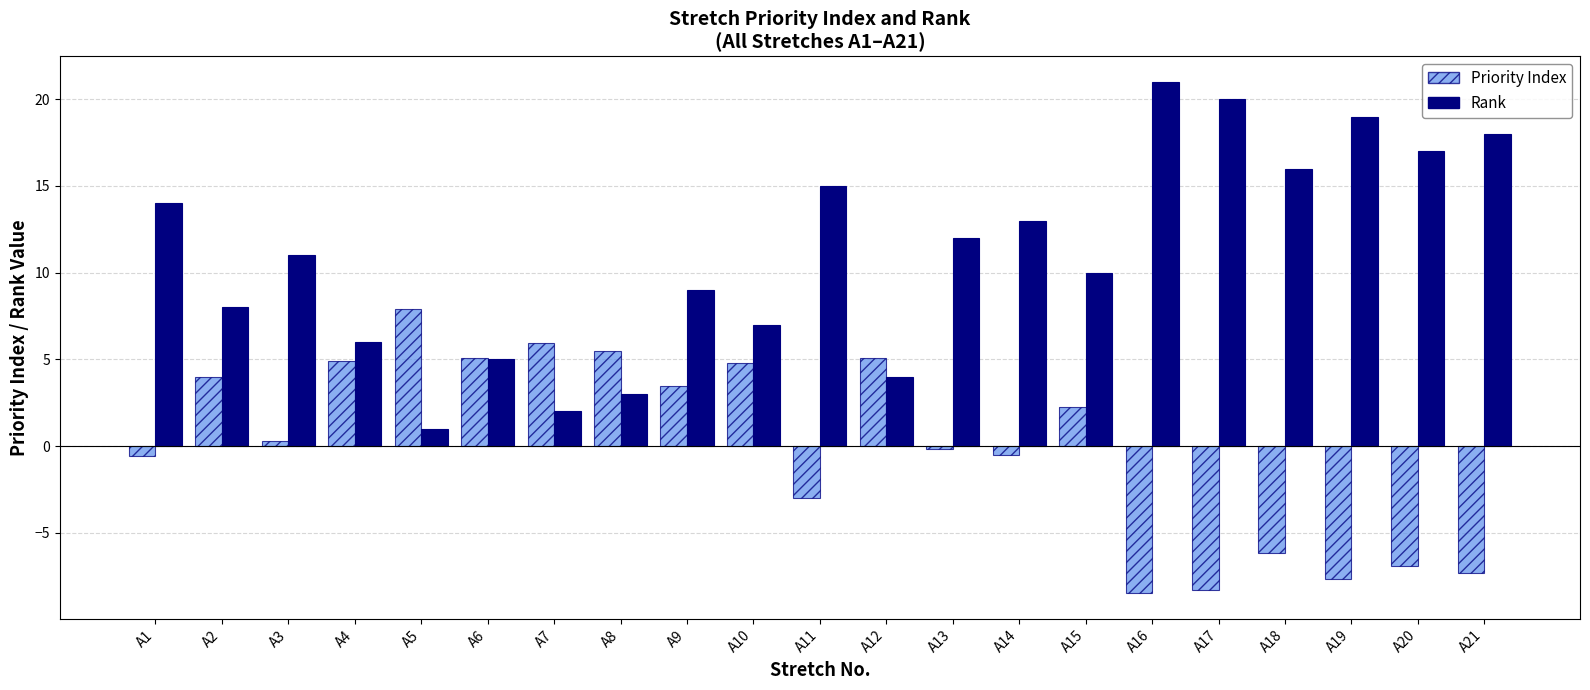

Between A5 and A13, which series saw the biggest shift?

Rank